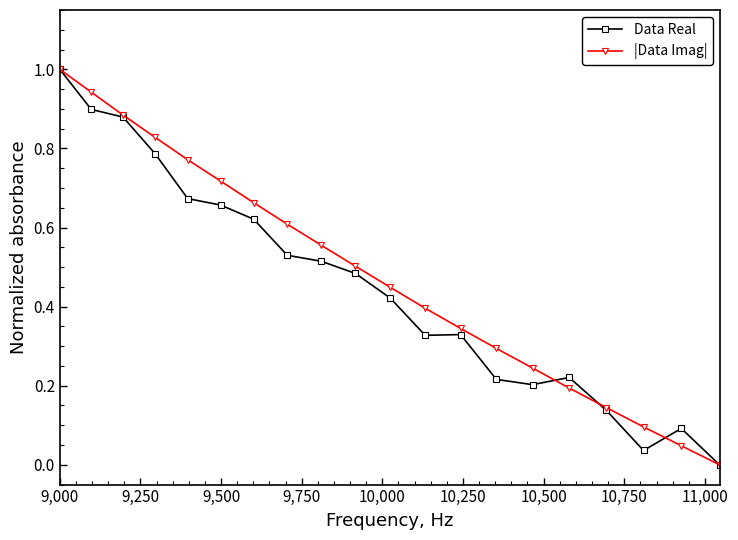

Does the chart have visible grid lines?

No